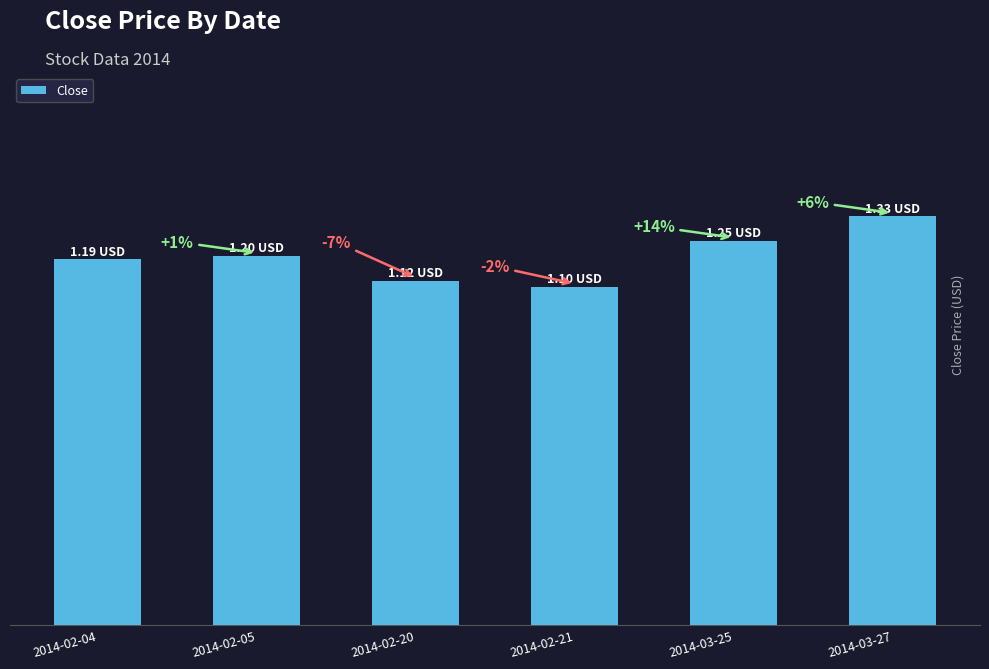

Reading left to right, transcribe all the data shown in this chart.

2014-02-04=1.2	2014-02-05=1.2	2014-02-20=1.1	2014-02-21=1.1	2014-03-25=1.2	2014-03-27=1.3